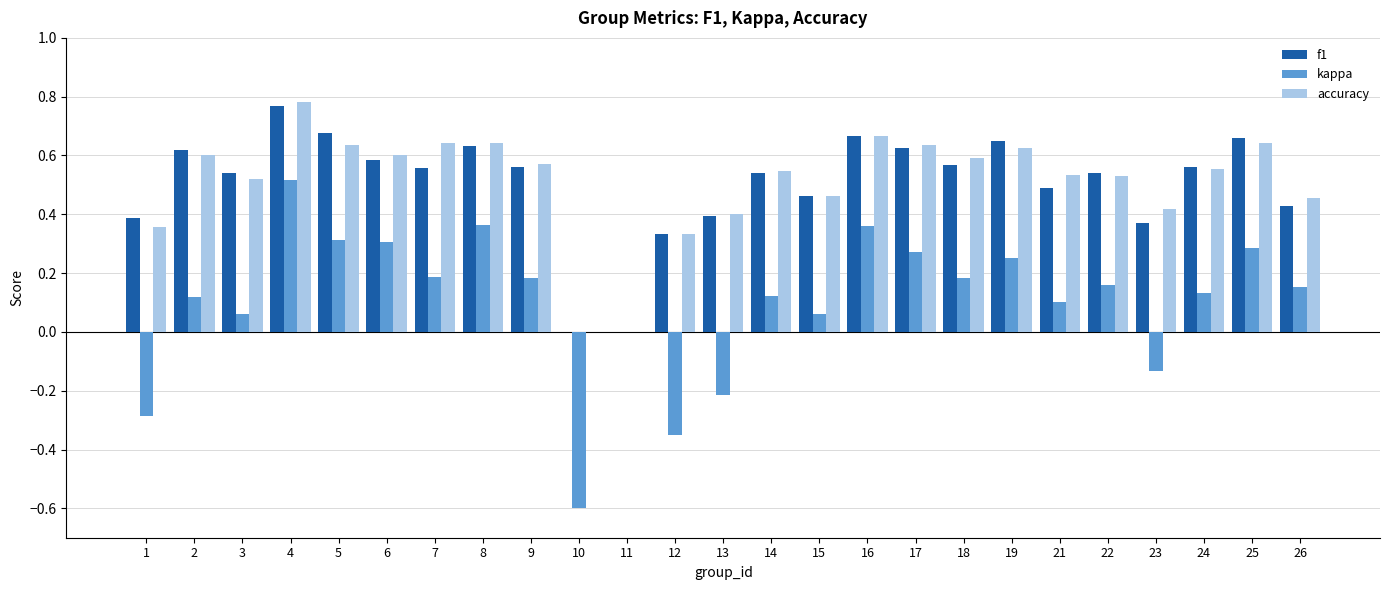

What is the sum of the f1 values at 16 and 17?

1.3